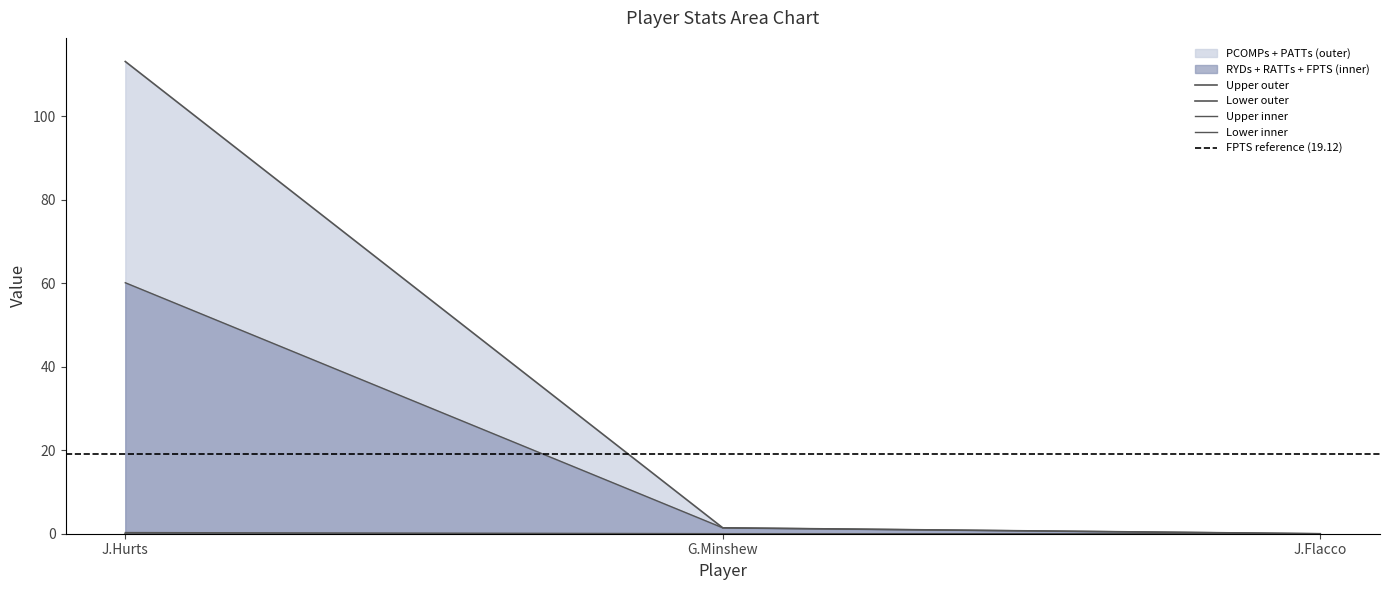

Reading left to right, transcribe all the data shown in this chart.

RATTs: J.Hurts=60.1	G.Minshew=1.4	J.Flacco=0.0
RYDs: J.Hurts=0.3	G.Minshew=0.0	J.Flacco=0.0
RTDs: J.Hurts=113.1	G.Minshew=1.4	J.Flacco=0.0